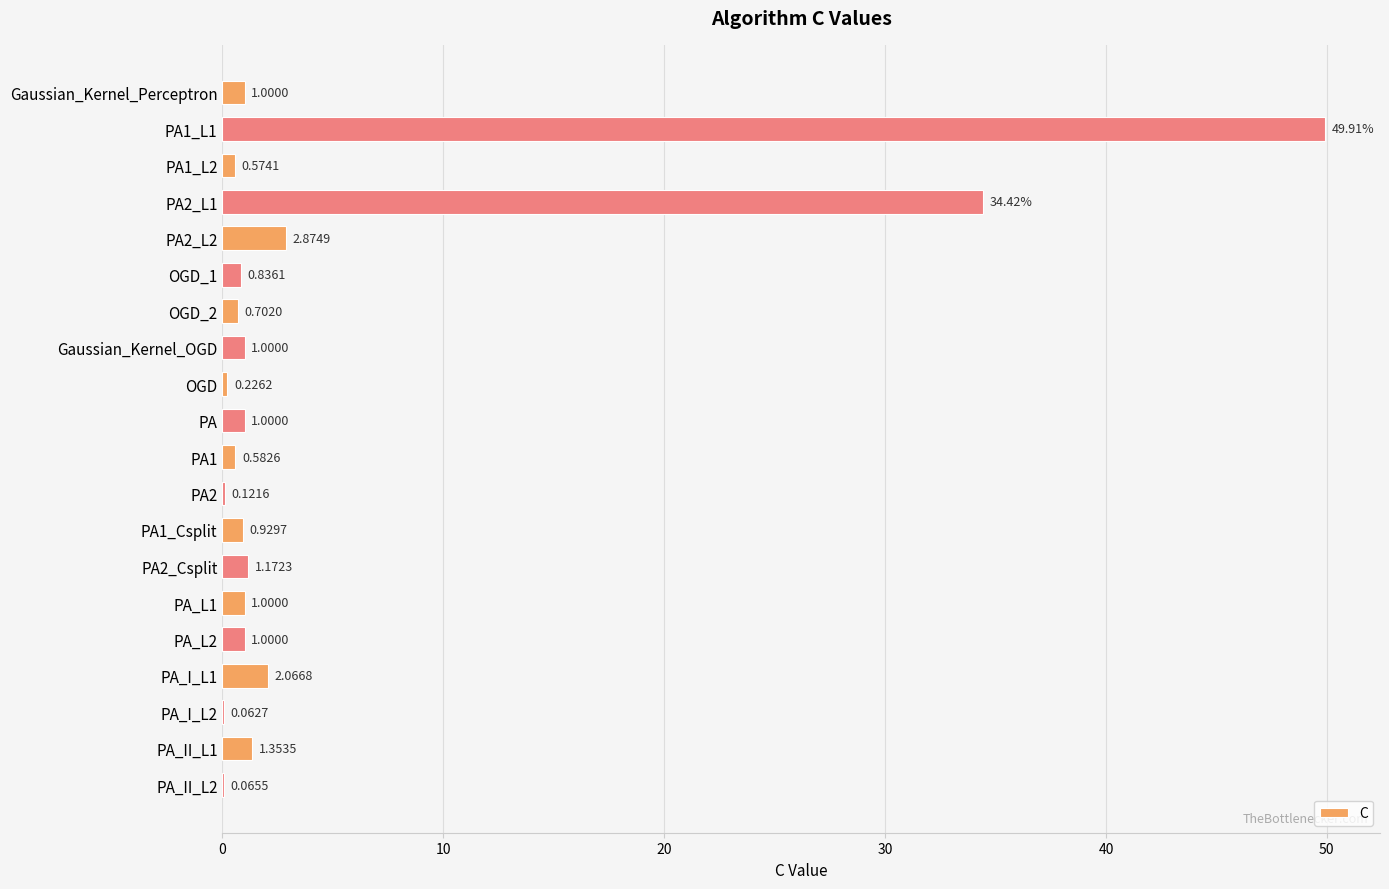

What is the sum of all values?

100.9